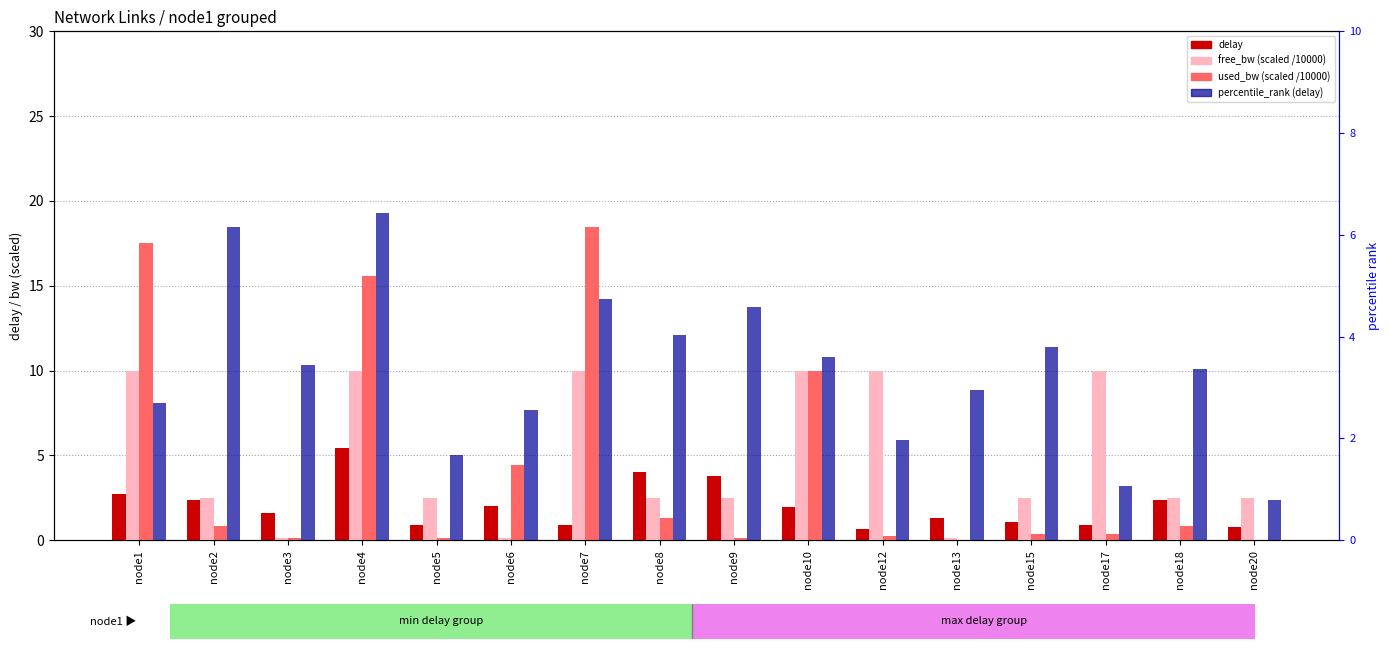

Which series has the widest spread of values?

used_bw (scaled /10000)